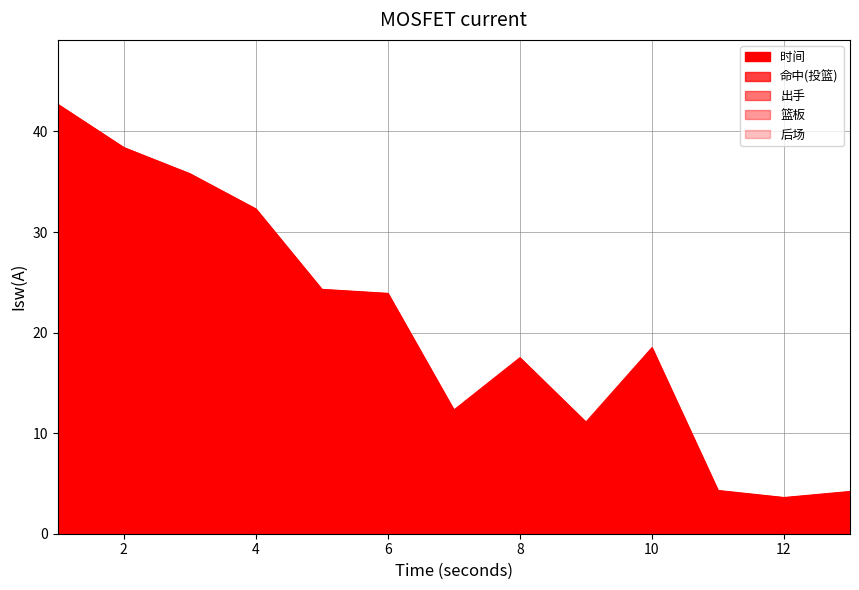

Count the number of categories in the chart.

13